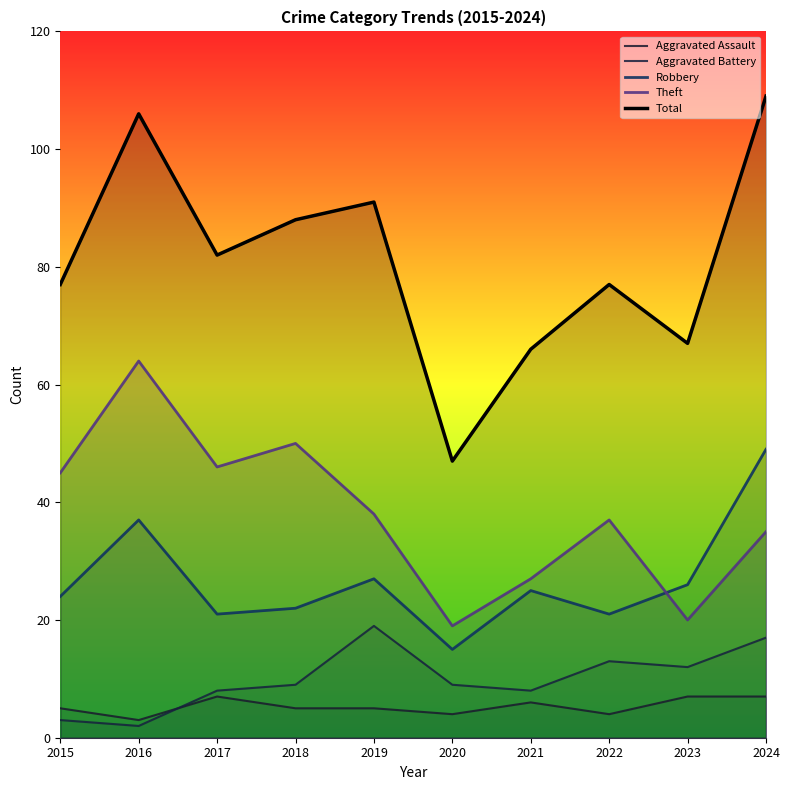

Which series has the largest range (max minus min)?

Total